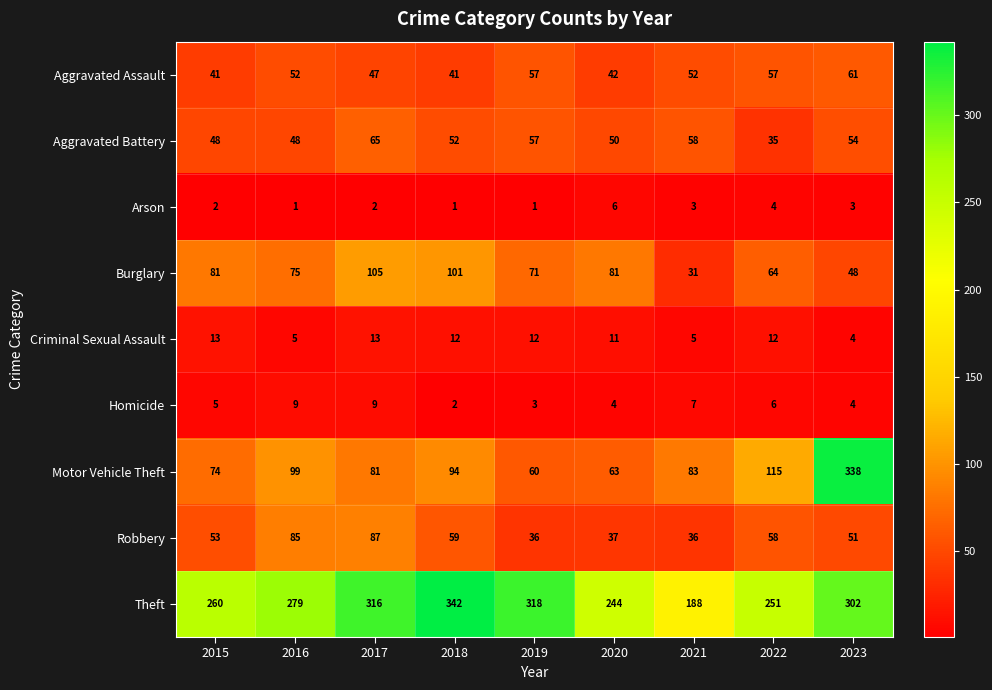

Is it true that Criminal Sexual Assault equals 21 at 2022?

False